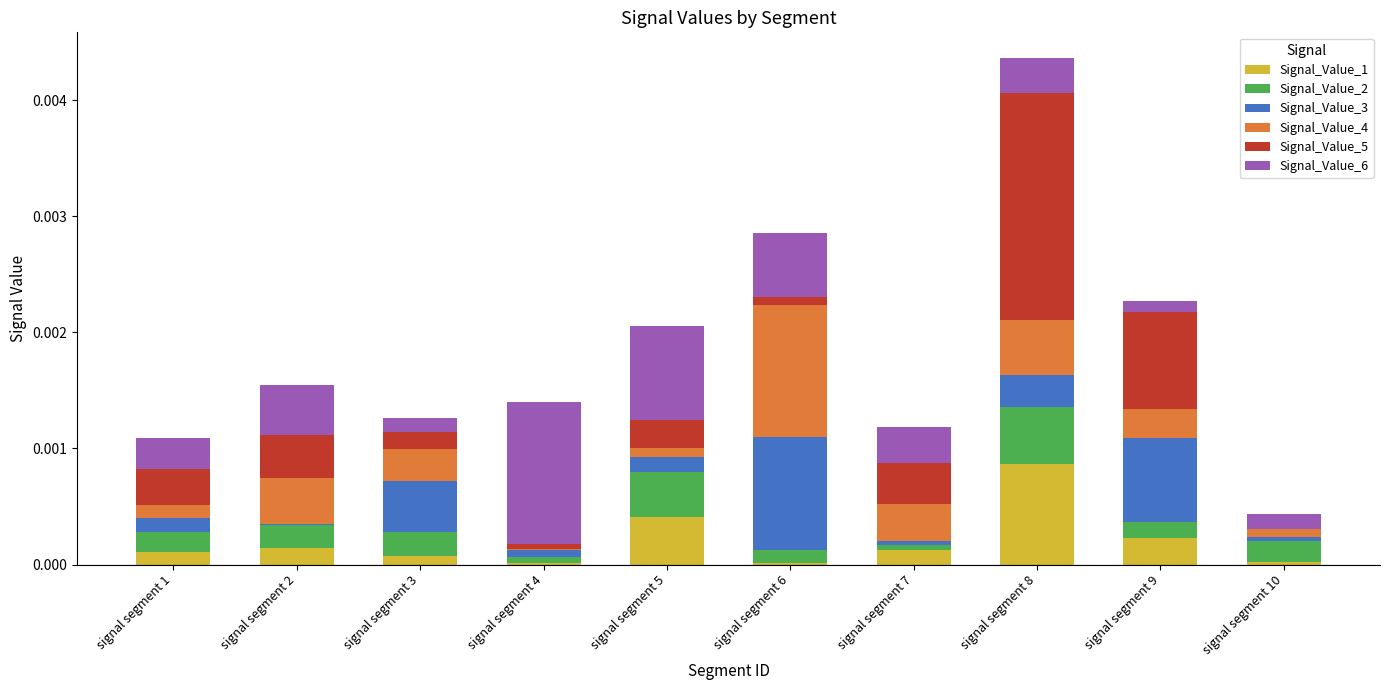

Which category has the highest value in the Signal_Value_1 series?

signal segment 8